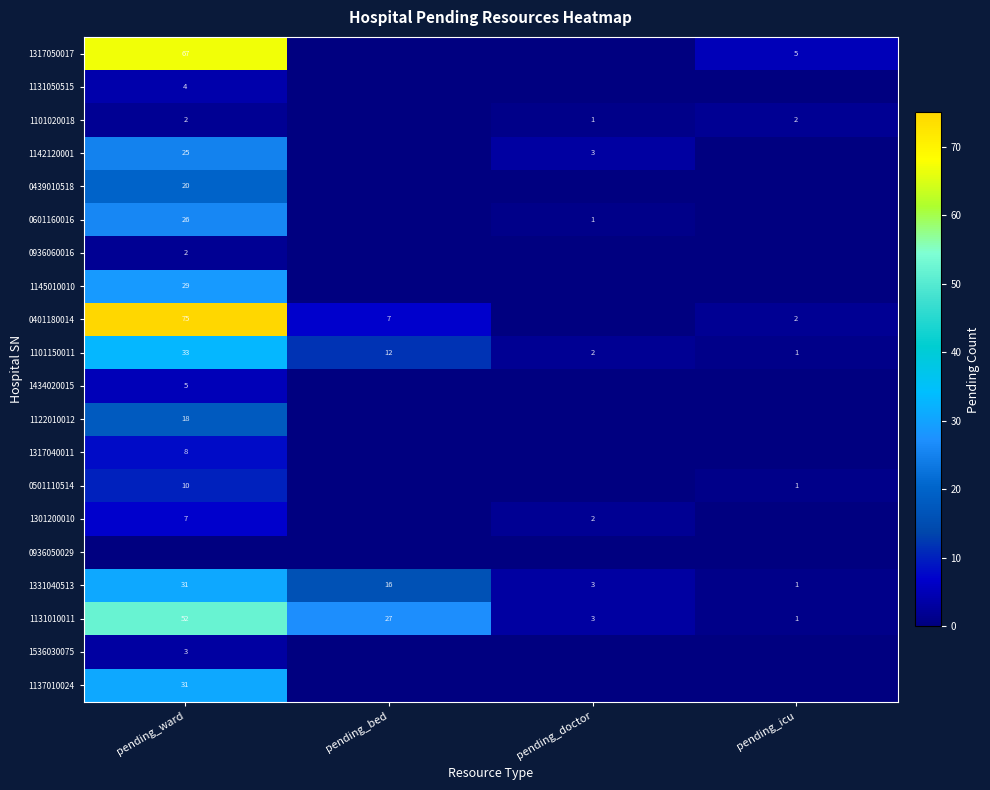

At which label does 1131010011 reach its minimum?

pending_icu